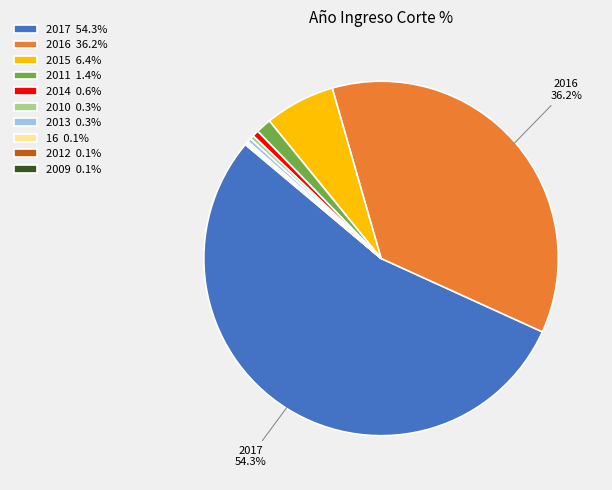

Is there a majority slice in this chart?

Yes